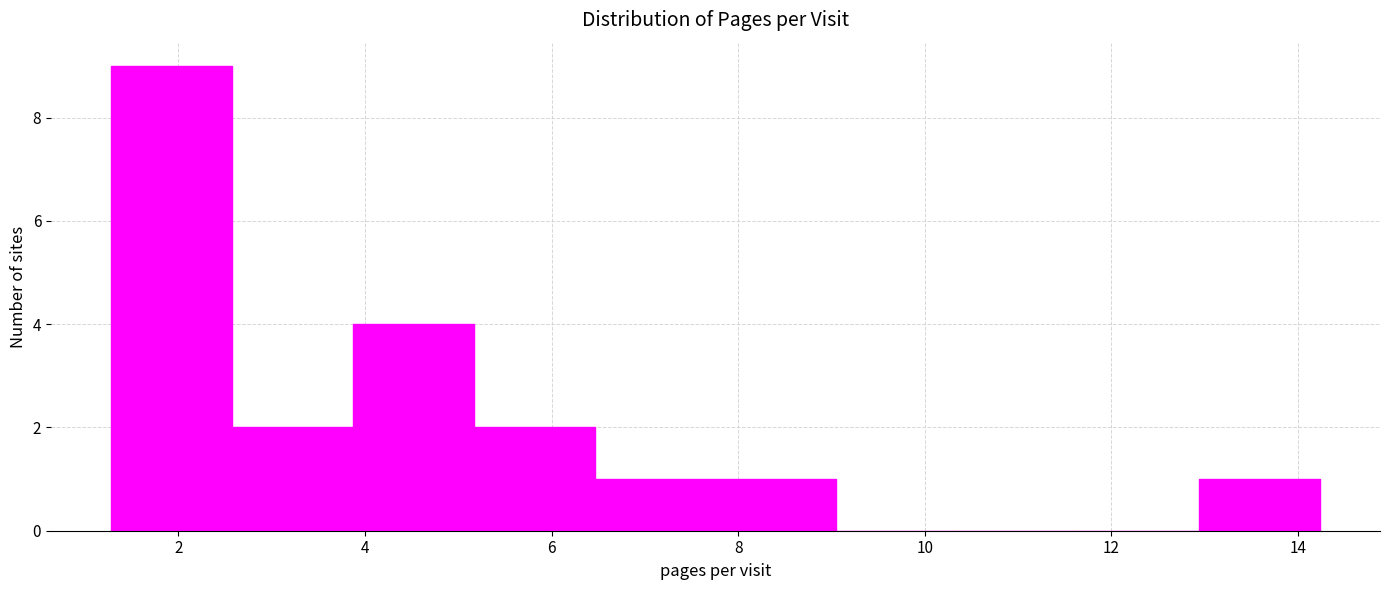

Reading left to right, list every bar in this chart as the range it spans on the x-axis followed by its height. Neither the bar edges nor the heights are printed on the chart, so give them approximately, as read against the axes.

1.2 to 2.6: 9
2.6 to 3.8: 2
3.8 to 5.2: 4
5.2 to 6.4: 2
6.4 to 7.8: 1
7.8 to 9.0: 1
9.0 to 10.4: 0
10.4 to 11.6: 0
11.6 to 13.0: 0
13.0 to 14.2: 1